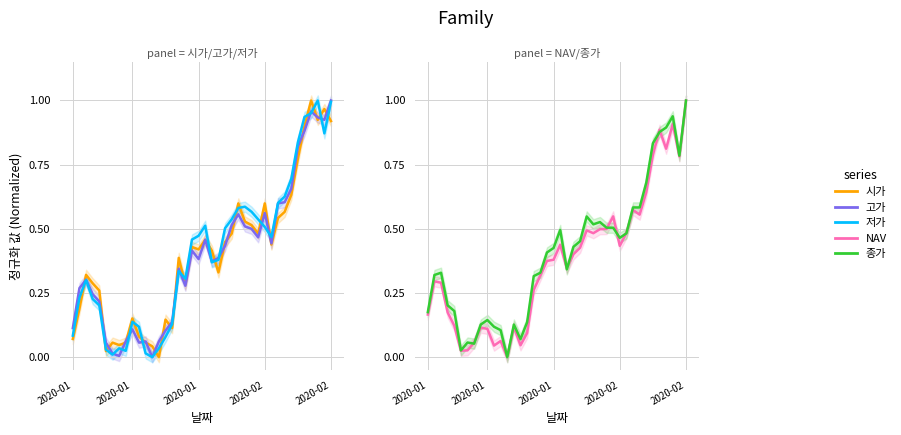

In 시가, how many points are higher than both neighbors (excluding endpoints)?

11